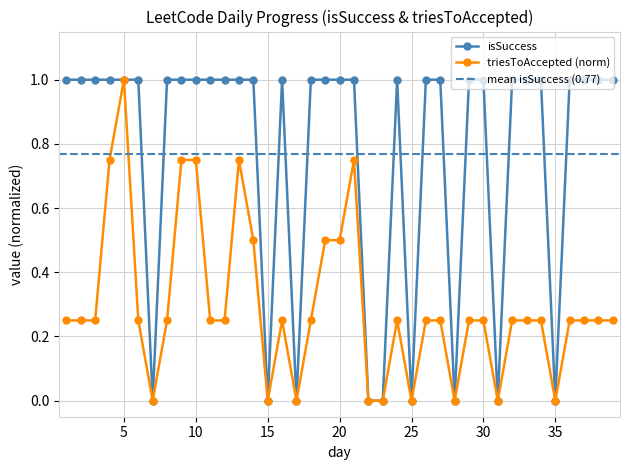

True or false: triesToAccepted has more than 1 points higher than both neighbors.

True